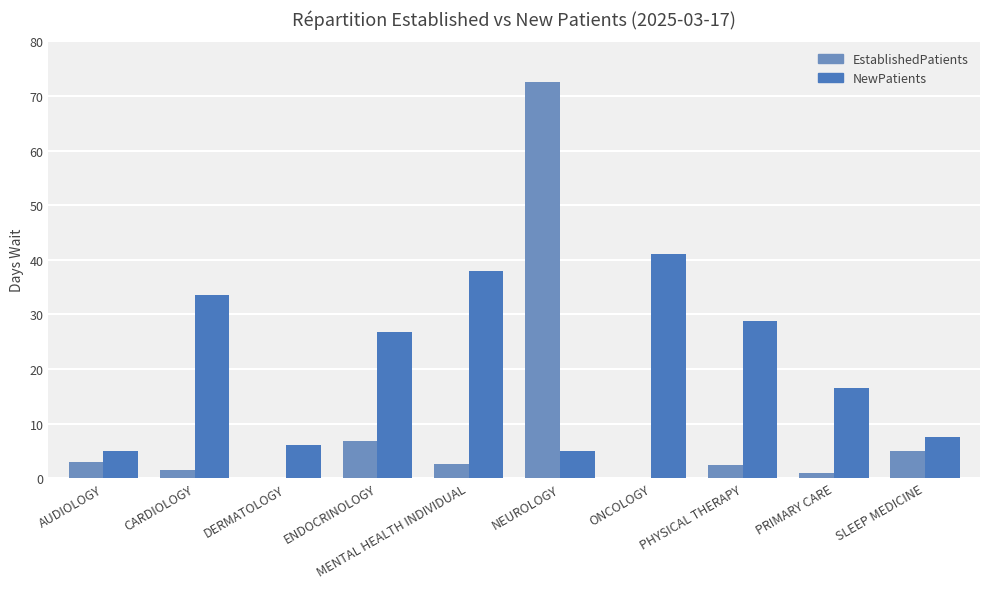

What is the maximum value shown in the chart?

72.6